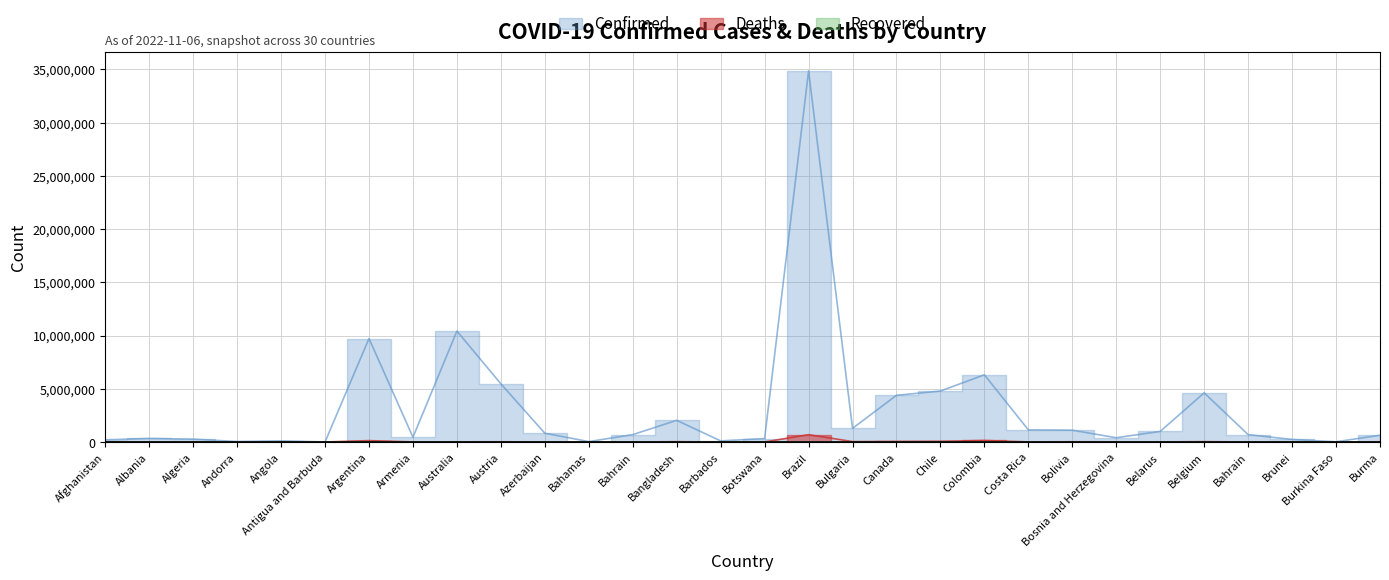

At which label is Deaths closest to 344239?

Colombia